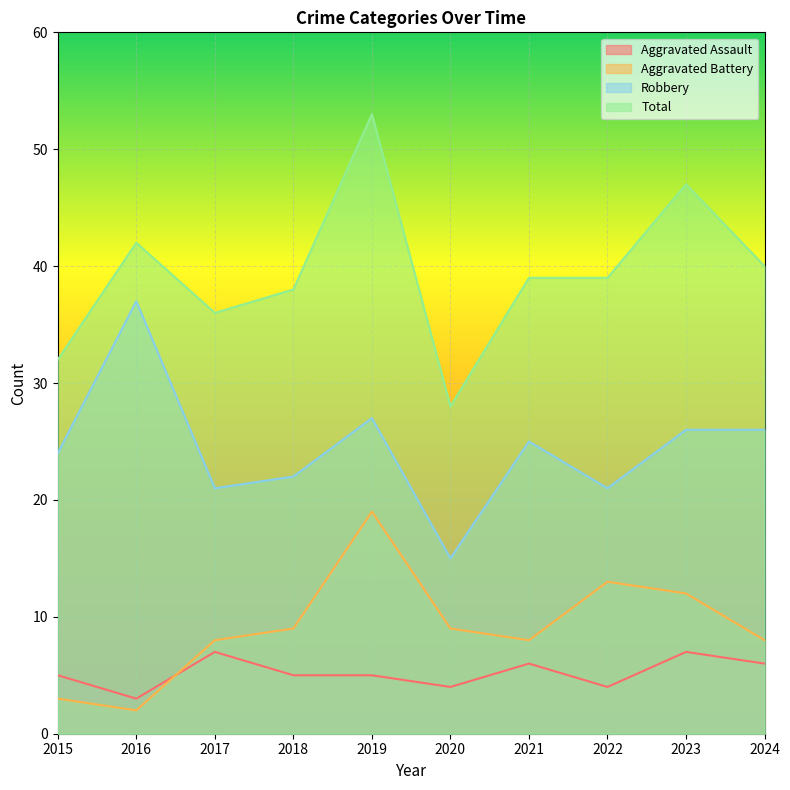

List the series in order of their peak value, lowest first.

Aggravated Assault, Aggravated Battery, Robbery, Total